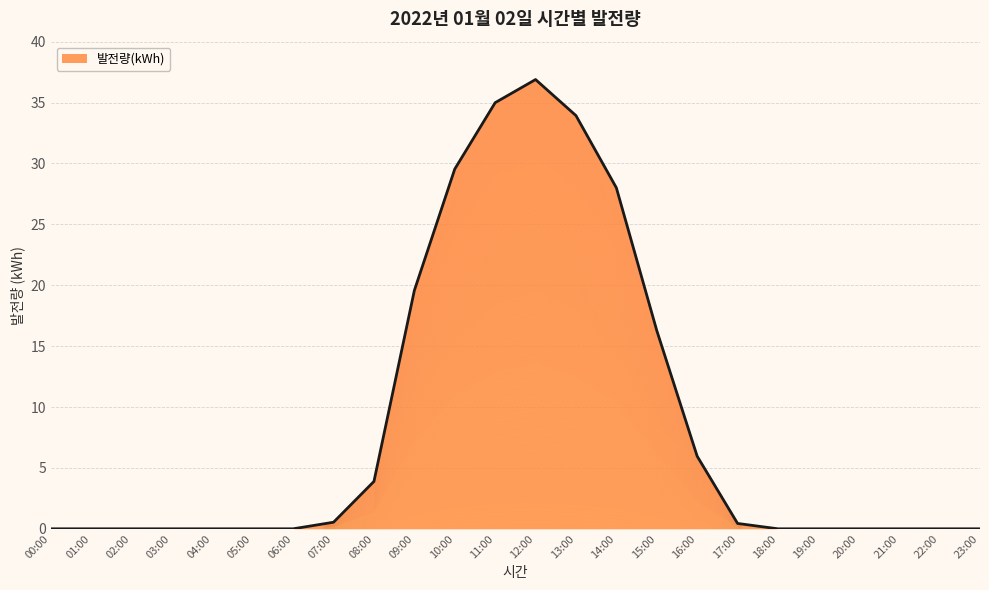

Does the chart display data point markers on the line(s)?

No